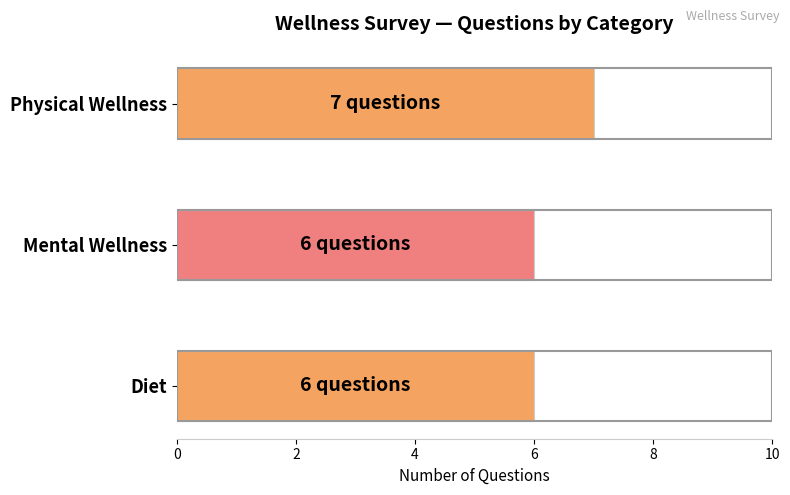

Reading top to bottom, transcribe all the data shown in this chart.

7	6	6